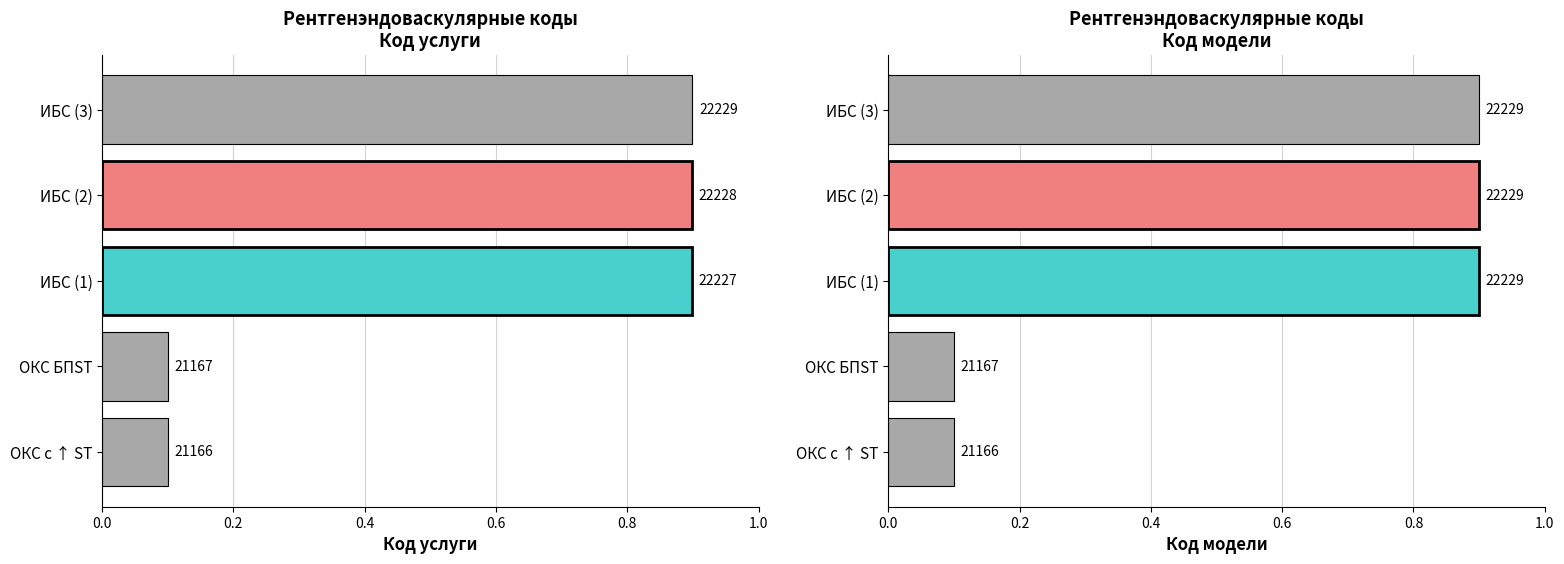

What is the approximate value at ИБС (3)?

0.9